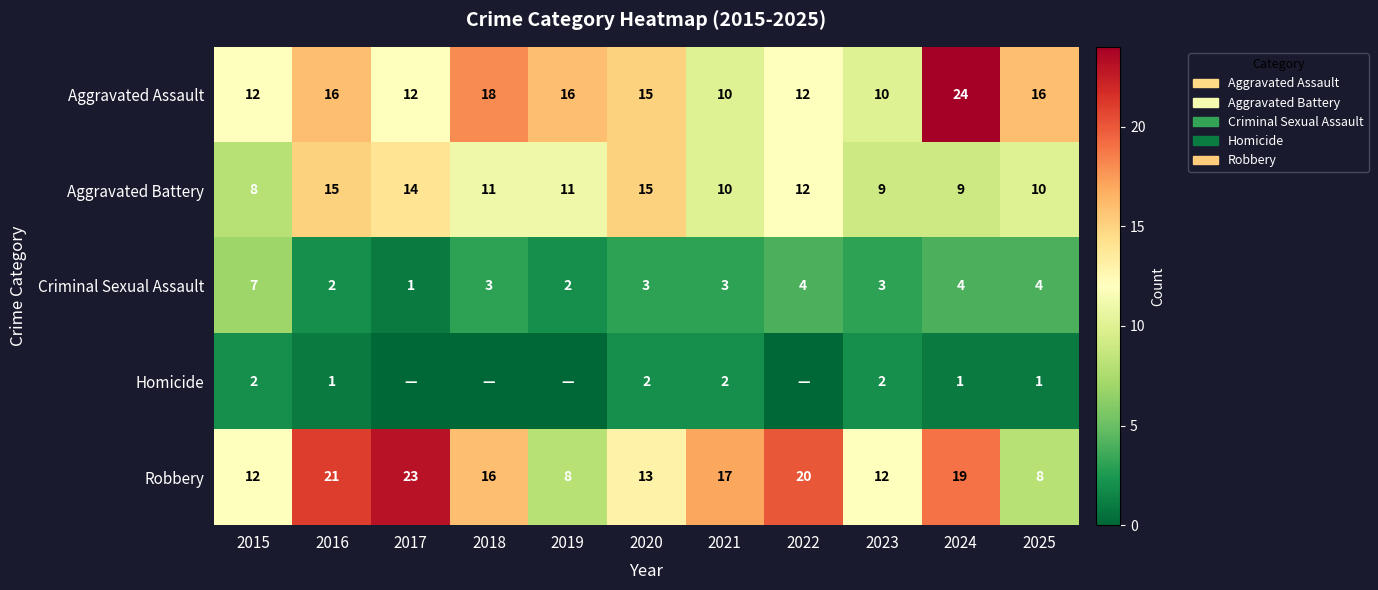

At how many categories does at least one series exceed 9?

11